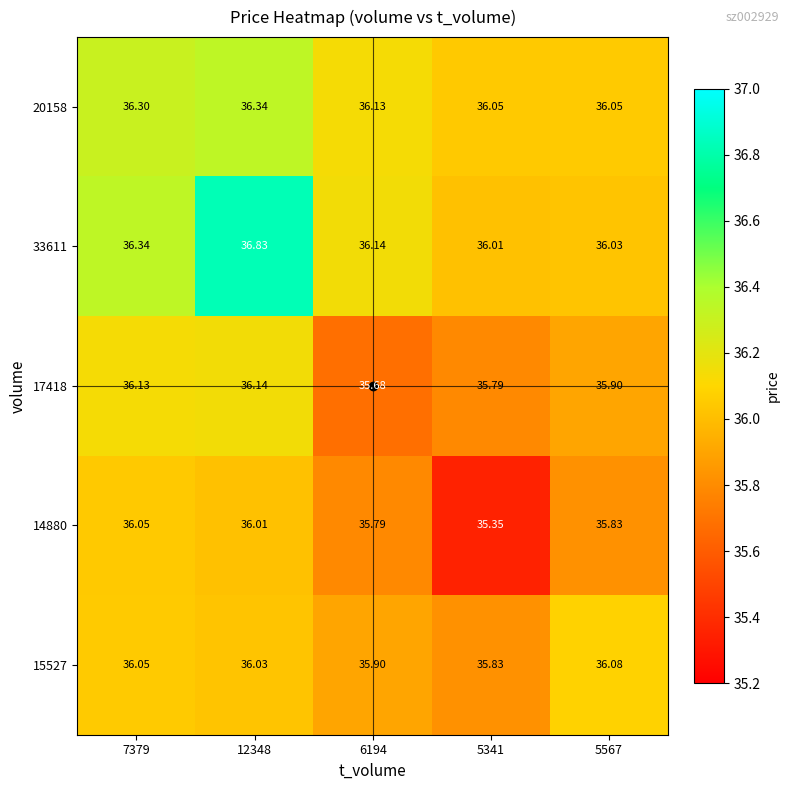

At 12348, list the series in order from smallest to largest.

14880, 15527, 17418, 20158, 33611